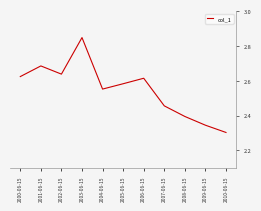

Which label corresponds to the smallest value in the chart?

2010-06-15